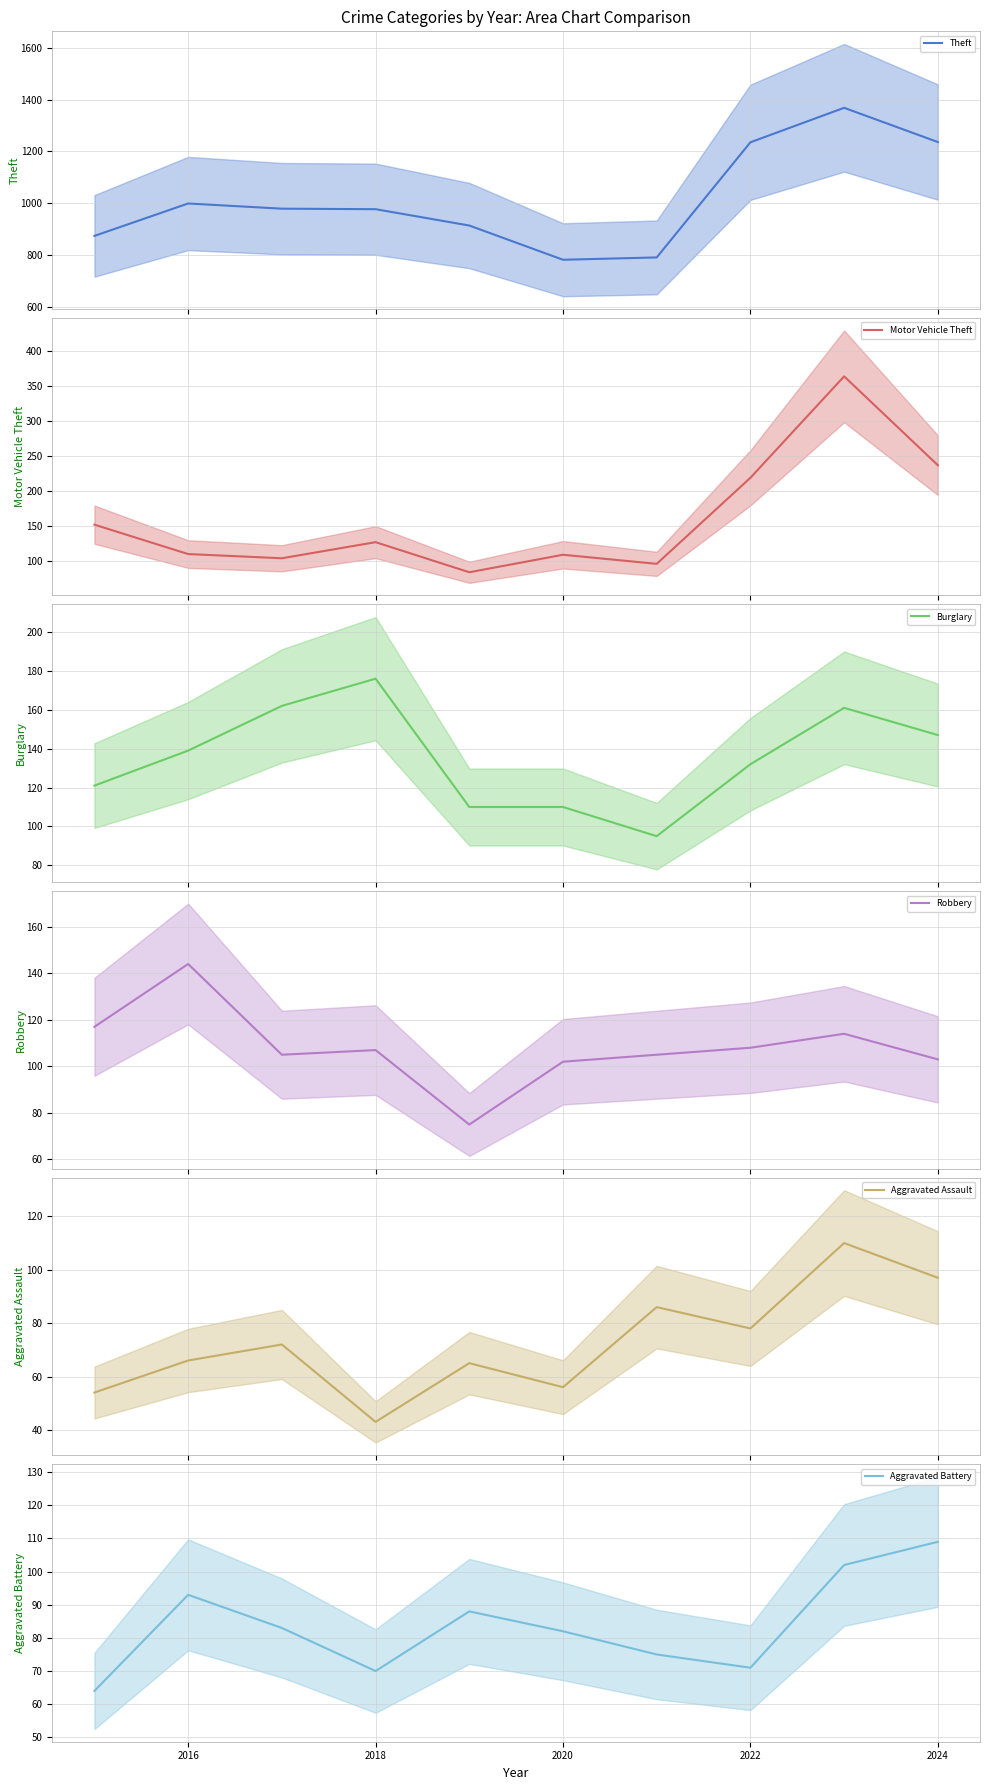

The Aggravated Battery series shows 71 at 2022. True or false?

True